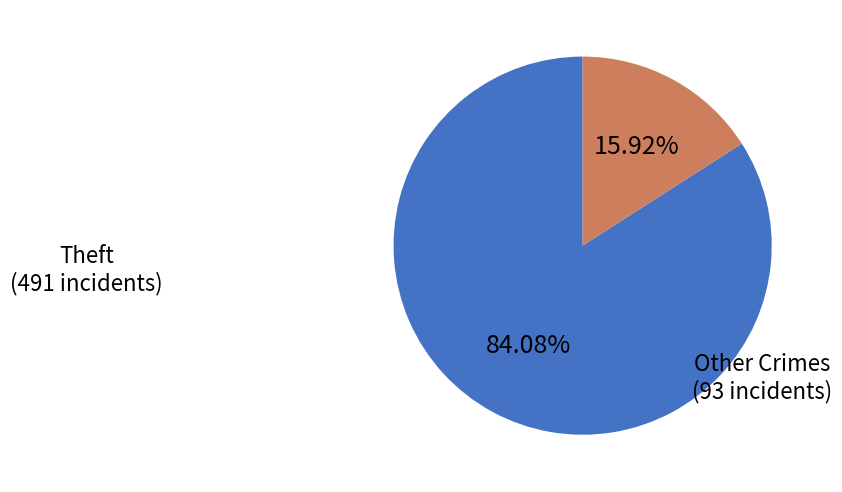

Do Other Crimes and Theft together represent more than half of the pie?

Yes